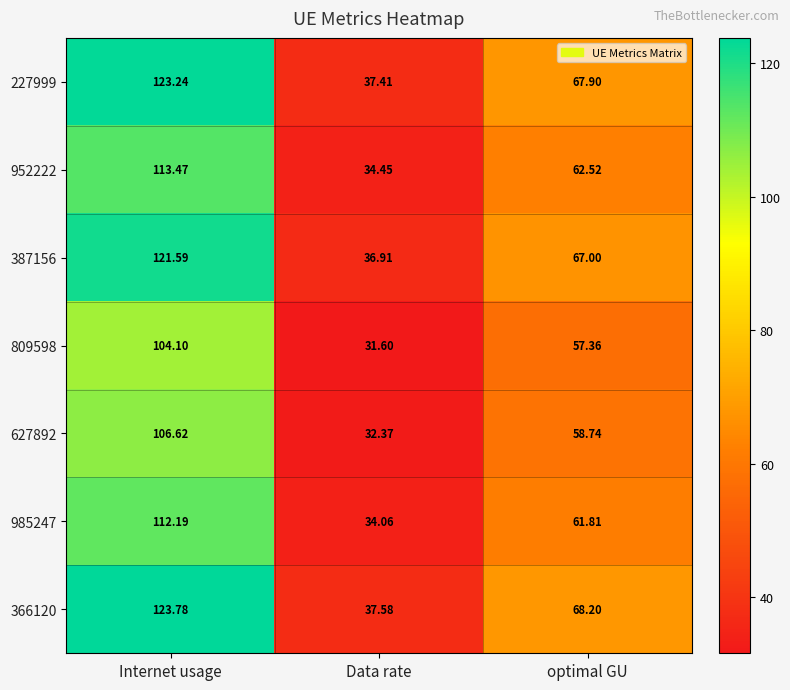

Which label corresponds to the smallest value in the chart?

Data rate